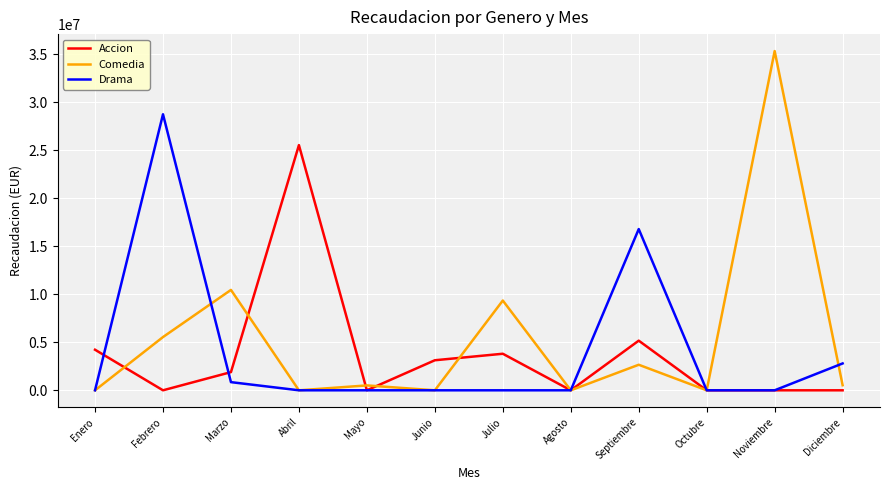

What is the greatest value displayed?

35308314.5